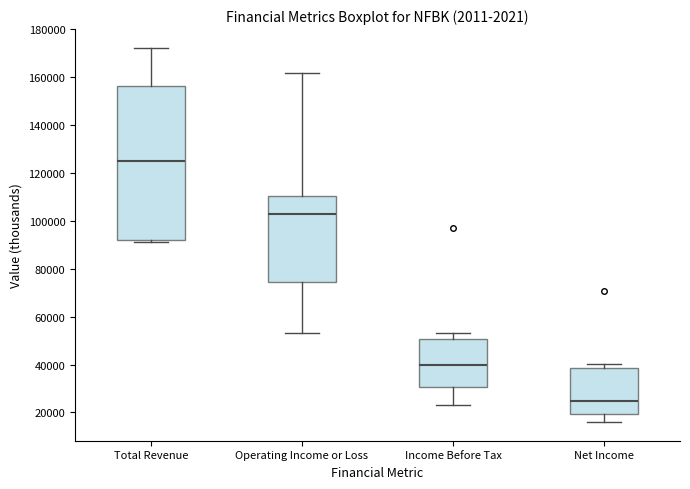

Where is the lower edge of the box for Operating Income or Loss on the y-axis? The values are not printed on the chart, so give them approximately, as read against the axis.

74000